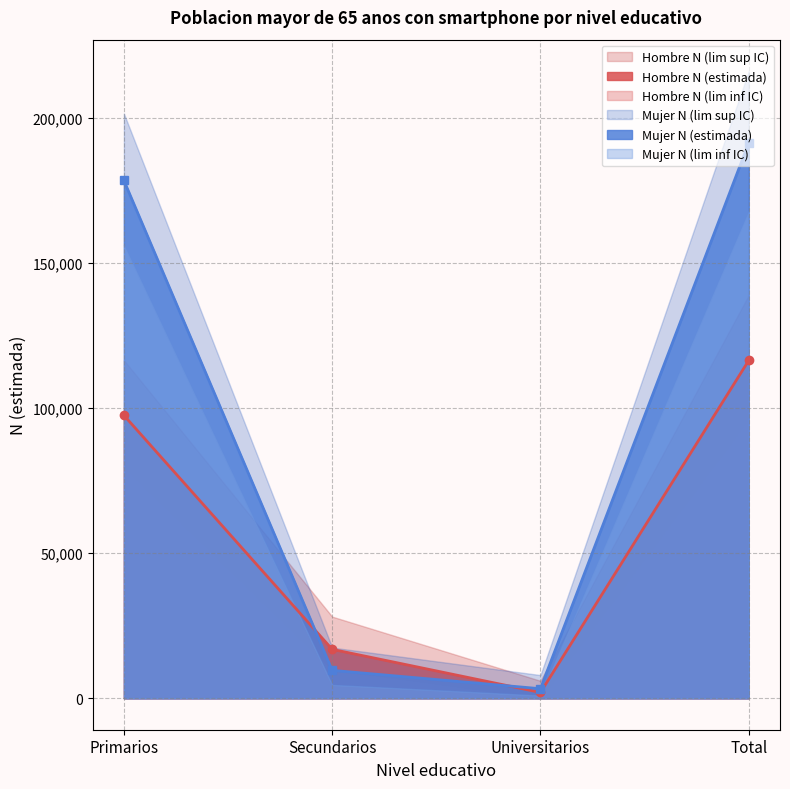

True or false: Mujer N (lim sup IC) has a value of 216075 at Total.

True